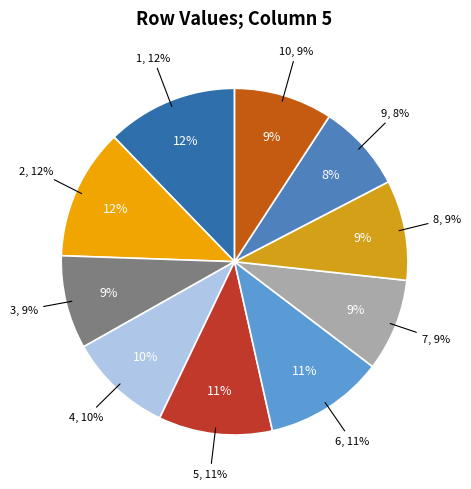

To the nearest percent, what percentage of the pie is 9?

8%